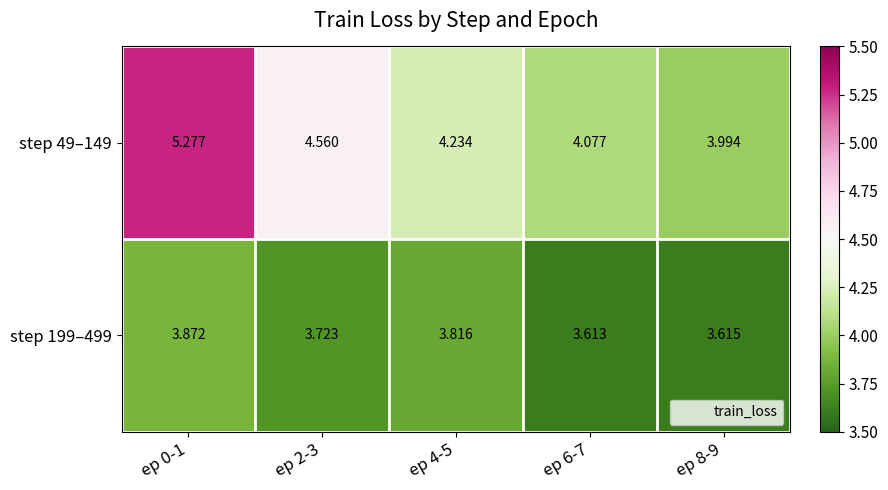

Is the value of step 199–499 at ep 4-5 greater than the value of step 49–149 at ep 2-3?

No